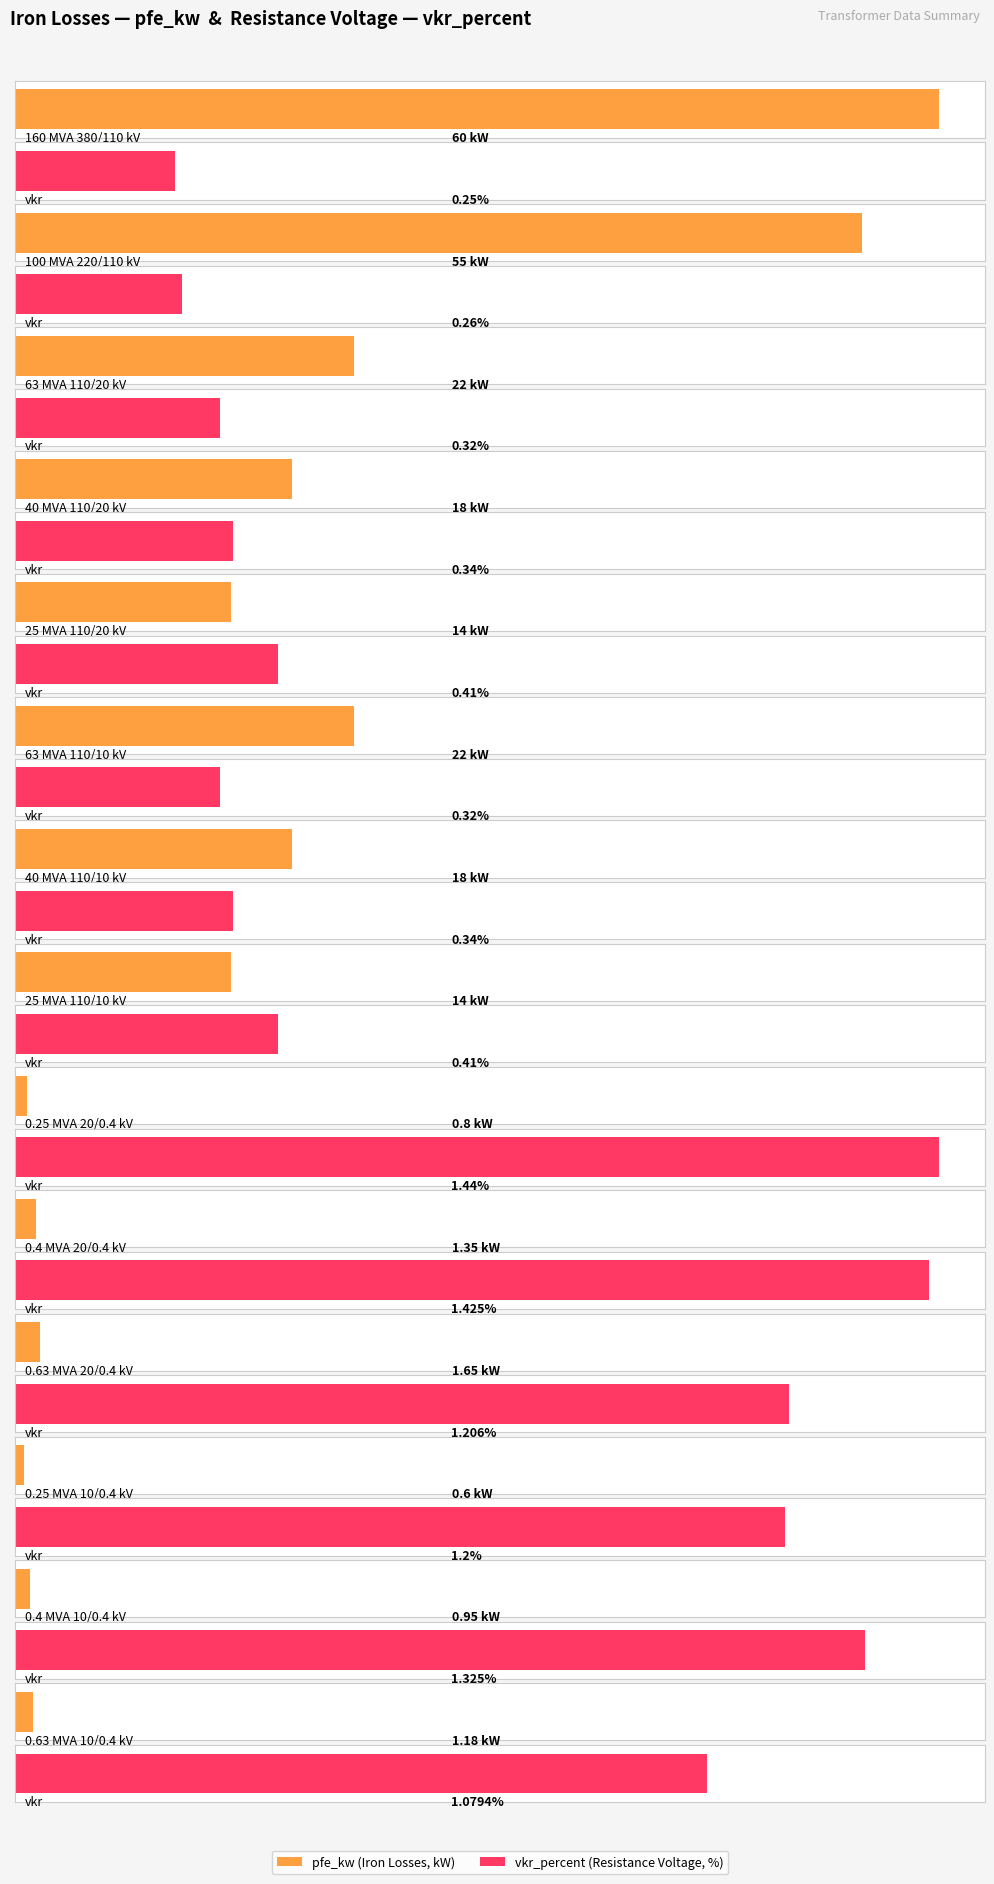

Is the value of pfe_kw at 63 MVA 110/10 kV greater than the value of vkr_percent at 25 MVA 110/20 kV?

Yes